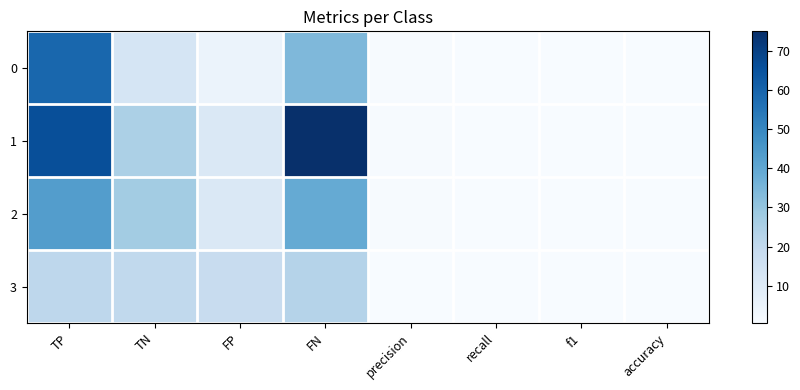

Reading left to right, transcribe all the data shown in this chart.

0: TP=59.0	TN=13.0	FP=5.0	FN=34.0	precision=0.9	recall=0.6	f1=0.8	accuracy=0.7
1: TP=66.0	TN=25.0	FP=11.0	FN=75.0	precision=0.9	recall=0.5	f1=0.6	accuracy=0.5
2: TP=43.0	TN=27.0	FP=11.0	FN=39.0	precision=0.8	recall=0.5	f1=0.6	accuracy=0.6
3: TP=21.0	TN=20.0	FP=18.0	FN=23.0	precision=0.5	recall=0.5	f1=0.5	accuracy=0.5